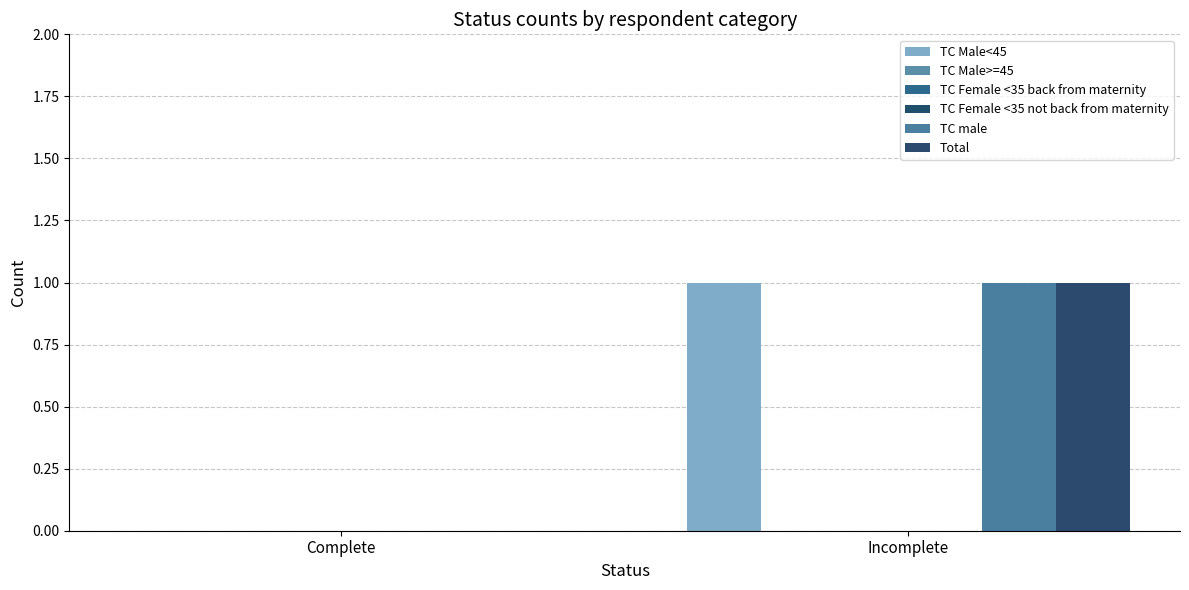

At which label does TC male reach its peak?

Incomplete